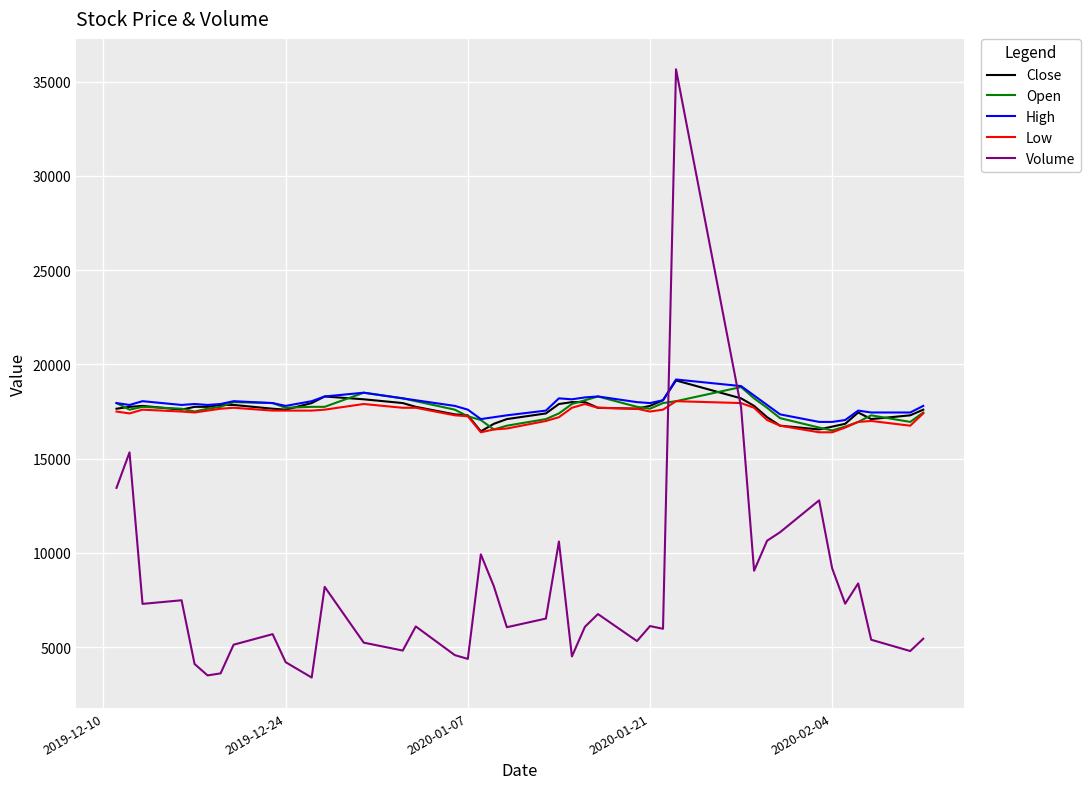

Which series has the largest range (max minus min)?

Volume